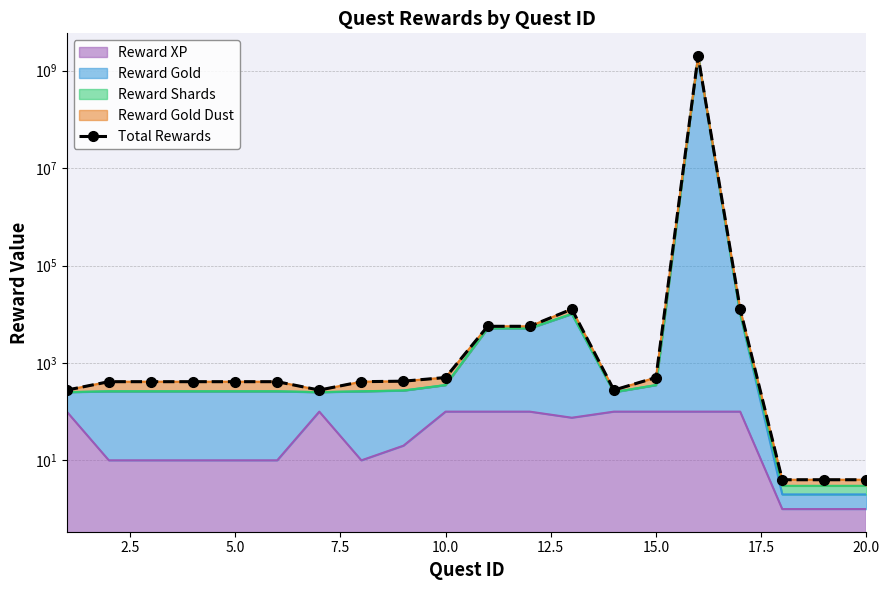

Does the chart have visible grid lines?

Yes